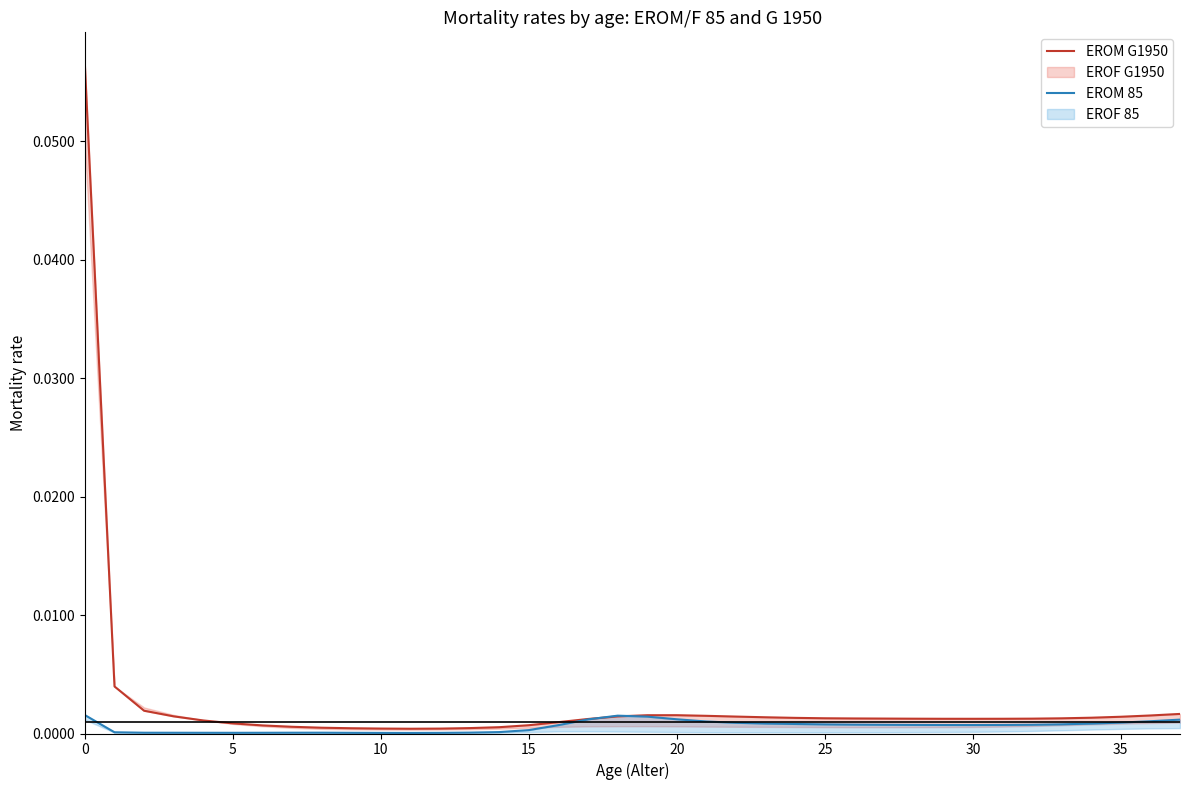

At how many categories does at least one series exceed 0?

38